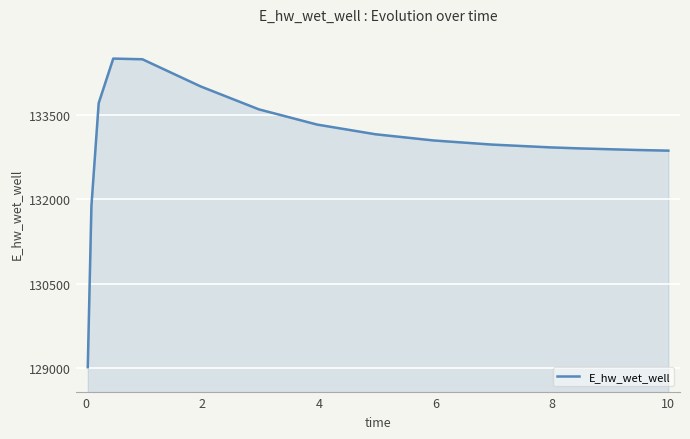

What is the difference between the maximum and minimum values?

5476.1